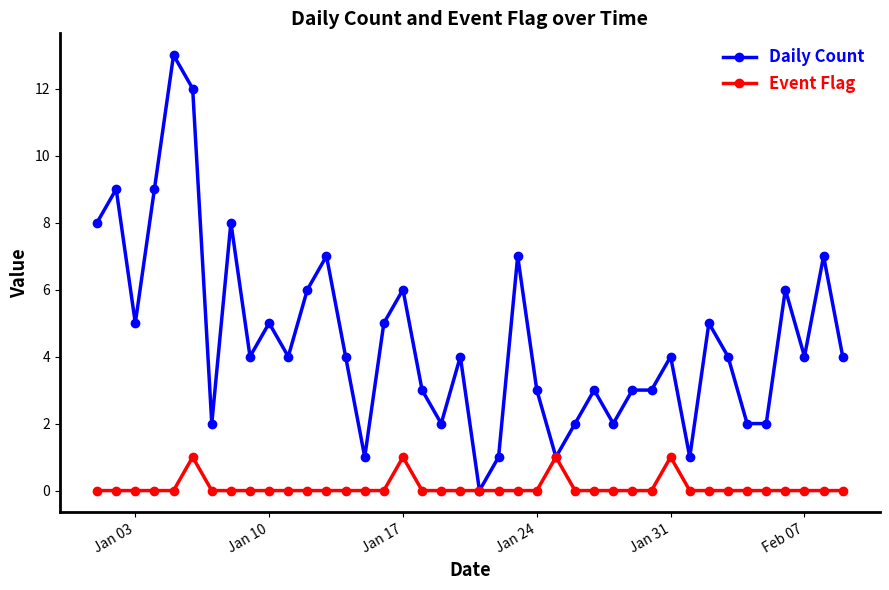

List the series in order of their overall mean, highest first.

Daily Count, Event Flag